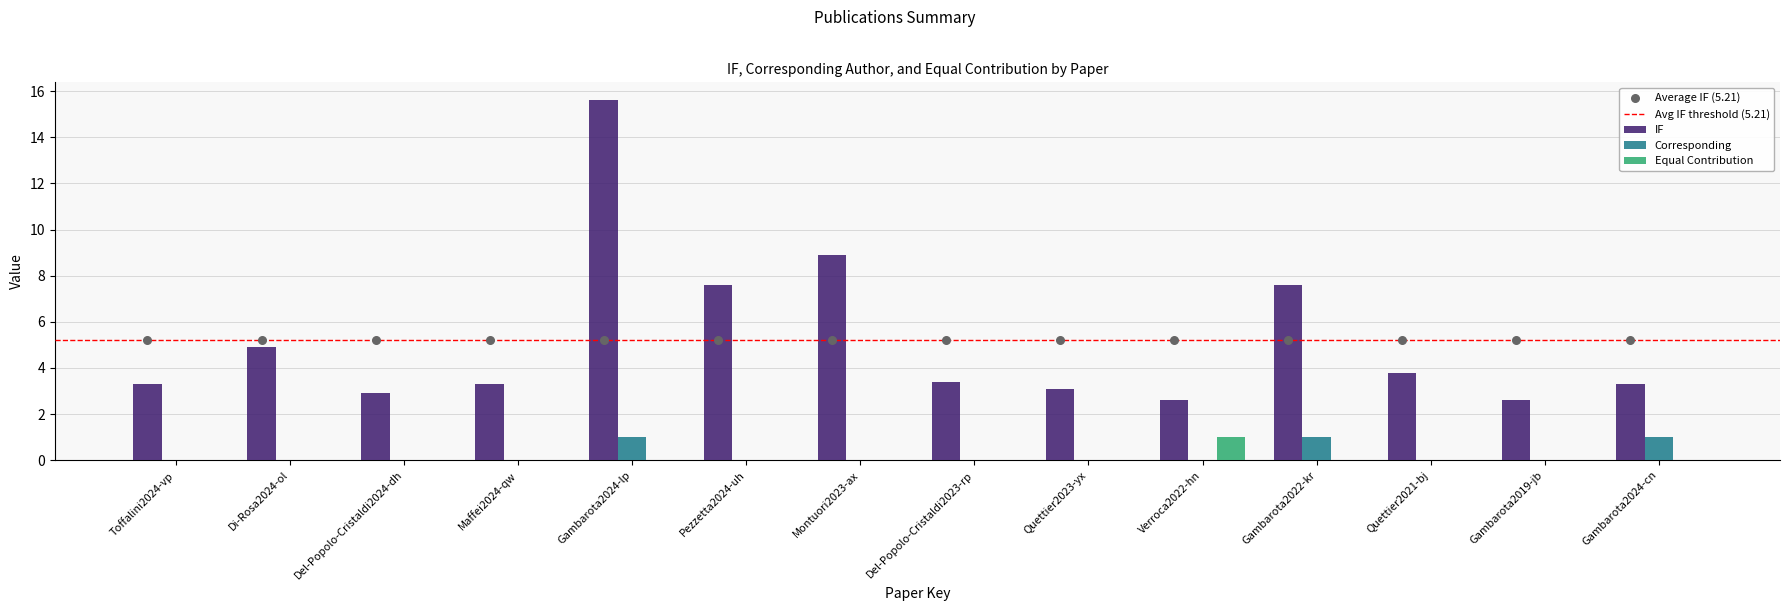

Which series reaches the minimum Y coordinate?

Corresponding